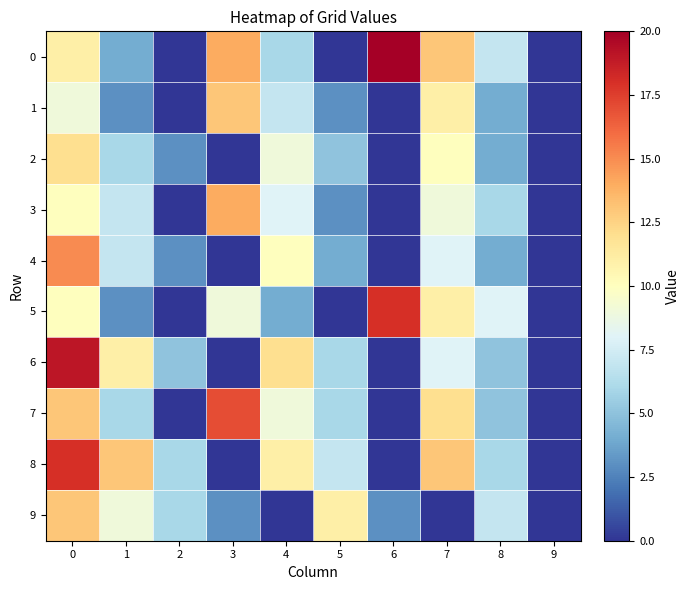

Which has a higher value, 2 or 5?

2